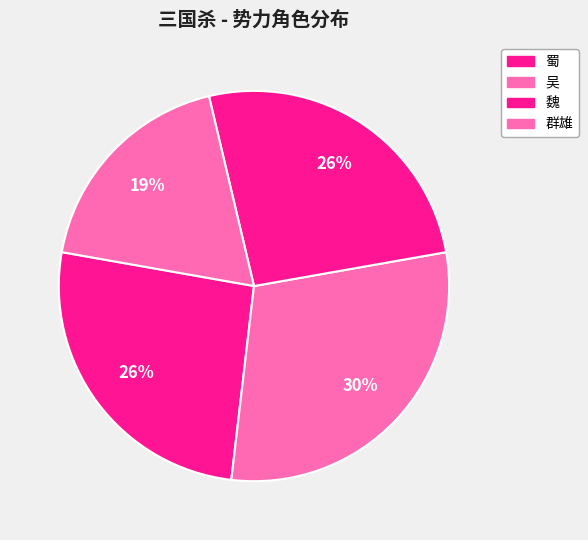

Is it true that 群雄 is 6% of the pie?

False